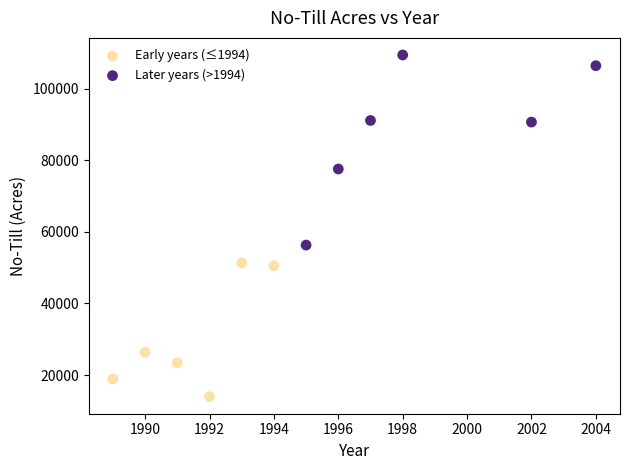

Which series reaches the minimum Y coordinate?

Early years (≤1994)